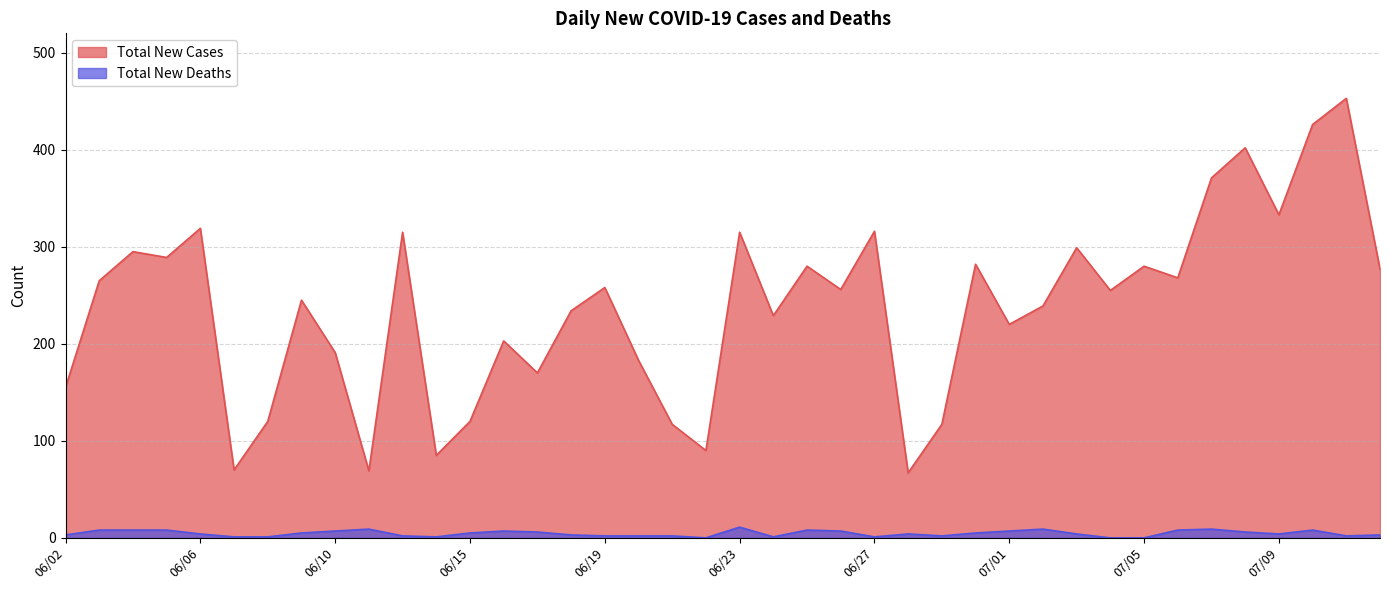

True or false: Total New Cases and Total New Deaths intersect in this chart.

False